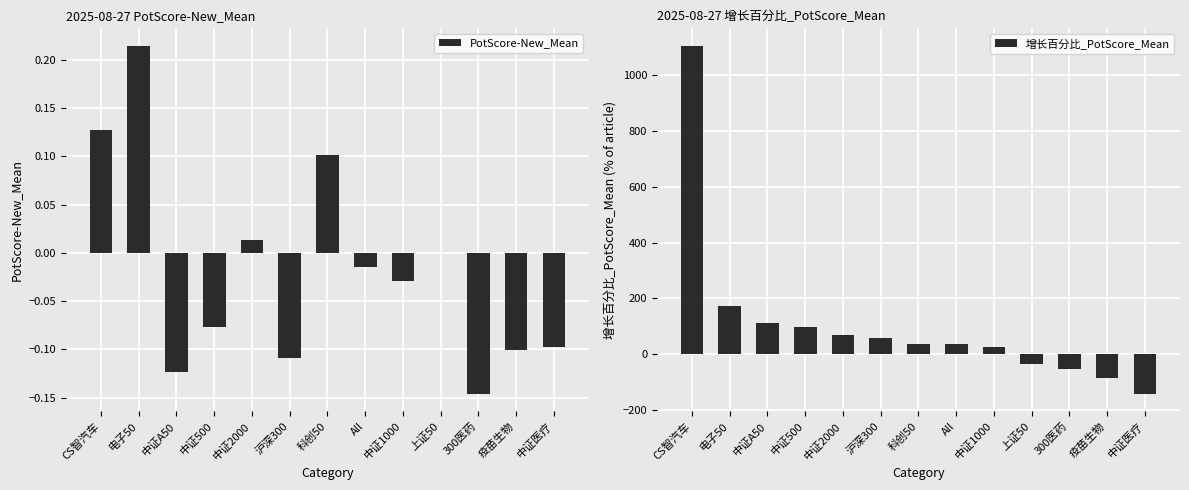

What are all the series names shown in the legend?

PotScore-New_Mean, 增长百分比_PotScore_Mean